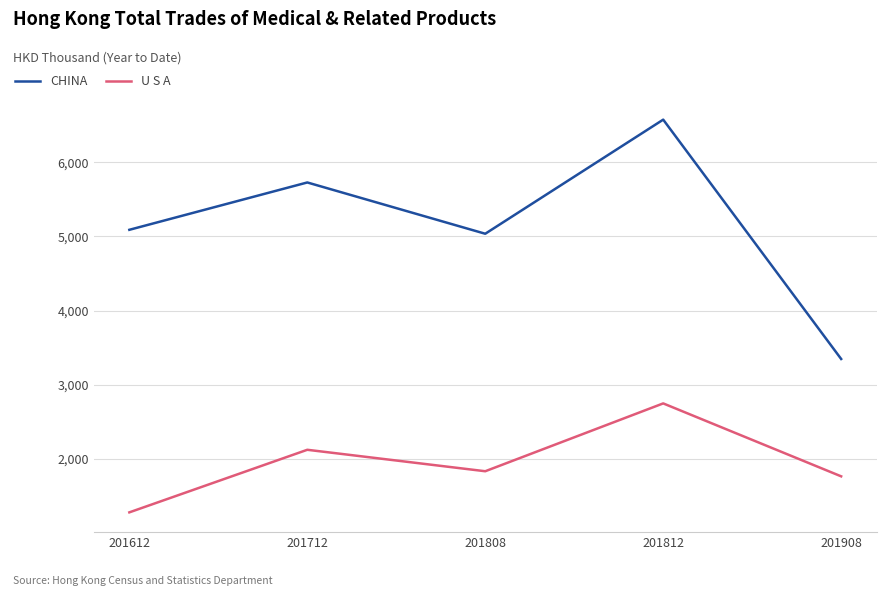

Is it true that CHINA equals 3348.2 at 201908?

True